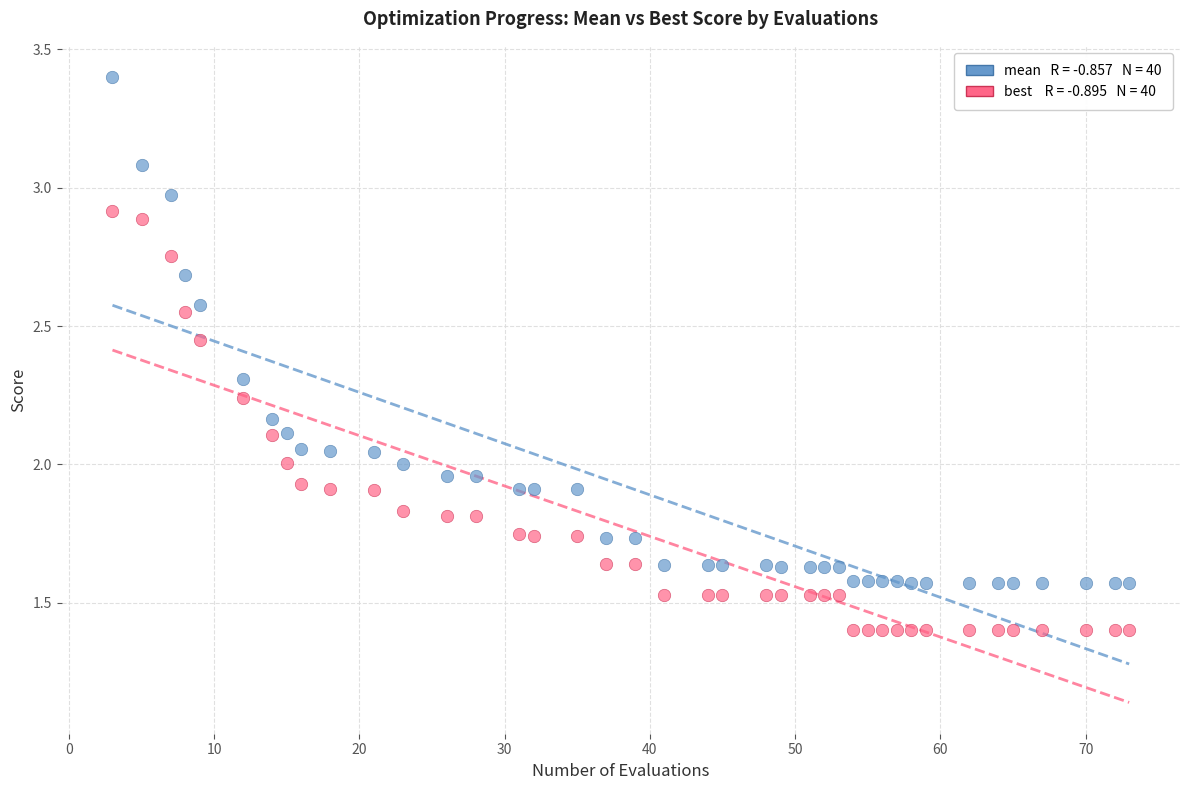

Across all data points, what is the range of X values (max minus min)?

70.0